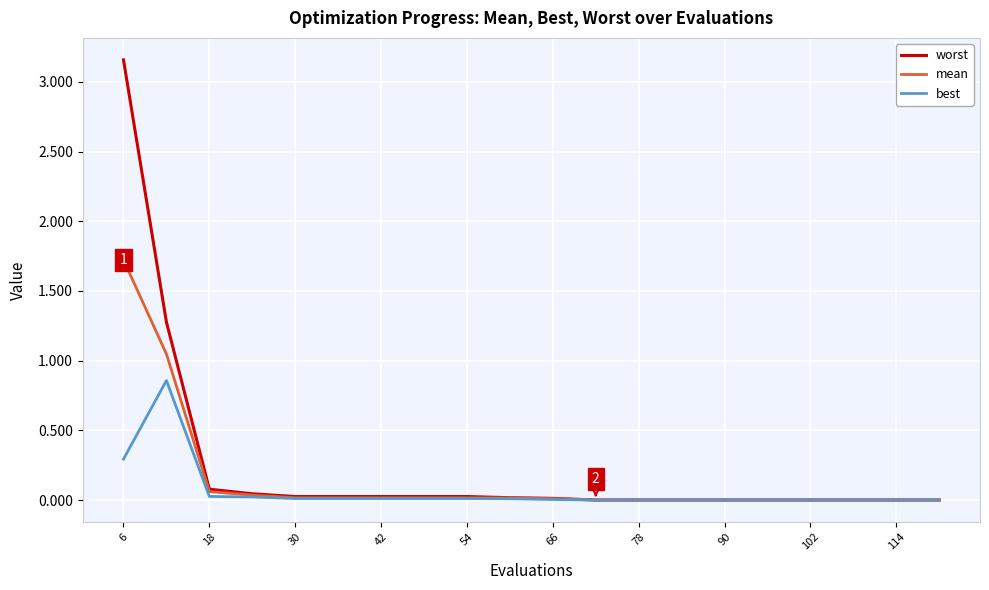

Which series has the widest spread of values?

worst